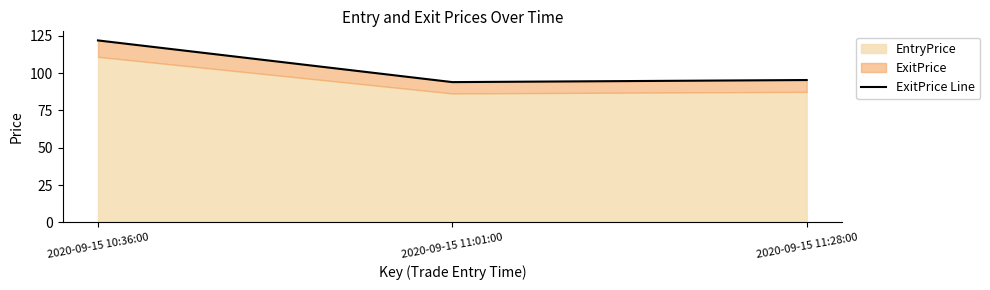

Approximately how many times larger is the value at 2020-09-15 11:01:00 compared to 2020-09-15 11:28:00?

1.0